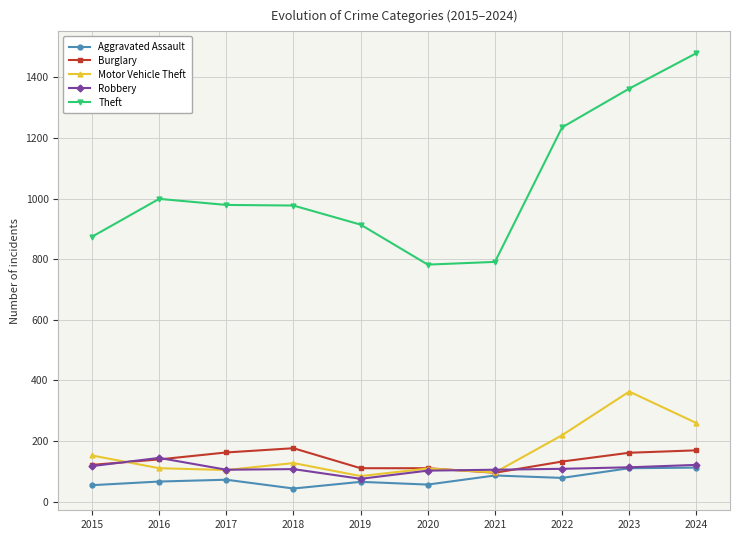

True or false: Motor Vehicle Theft has more than 2 interior local peaks.

True